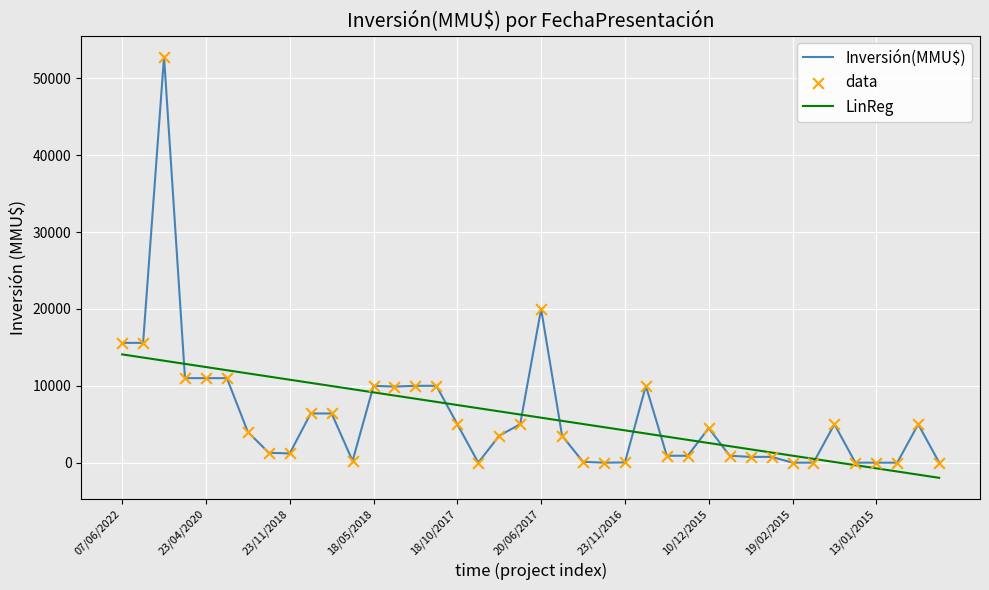

Which series has the largest range (max minus min)?

Inversión(MMU$)